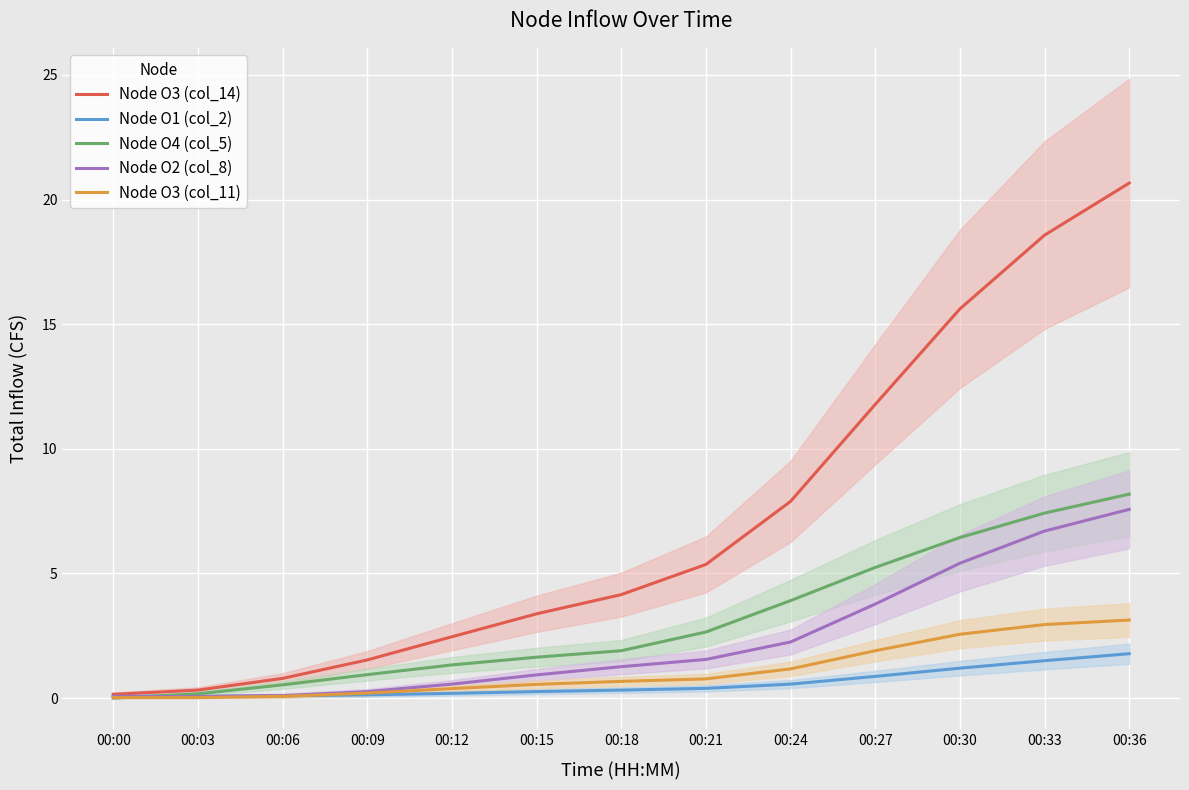

The Node O3 (col_11) series shows 0.0 at 00:00. True or false?

True